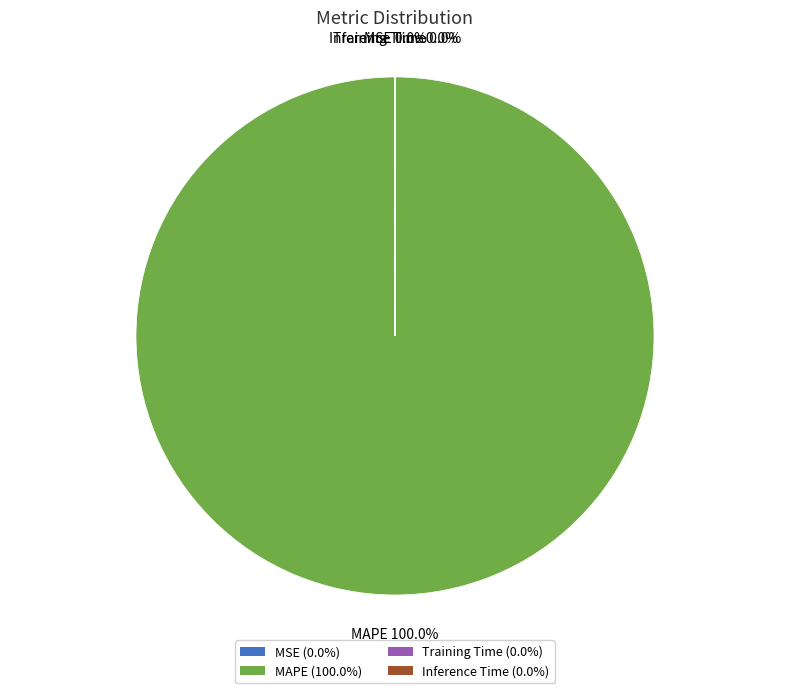

Is there any slice that represents more than half of the pie?

Yes